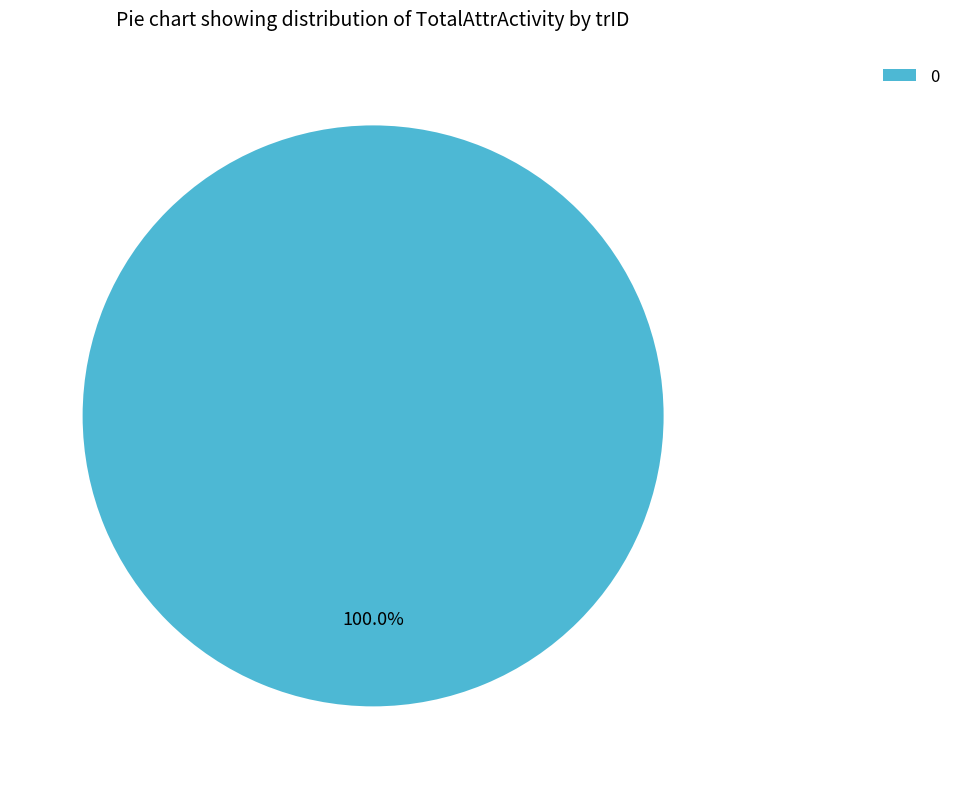

Is there any slice that represents more than half of the pie?

Yes